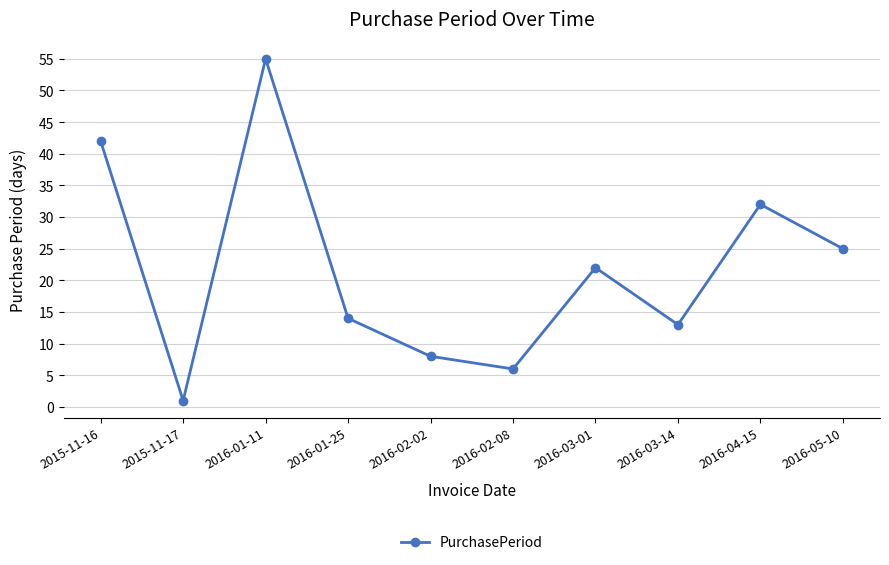

True or false: the data shows 10 at 2016-03-01.

False